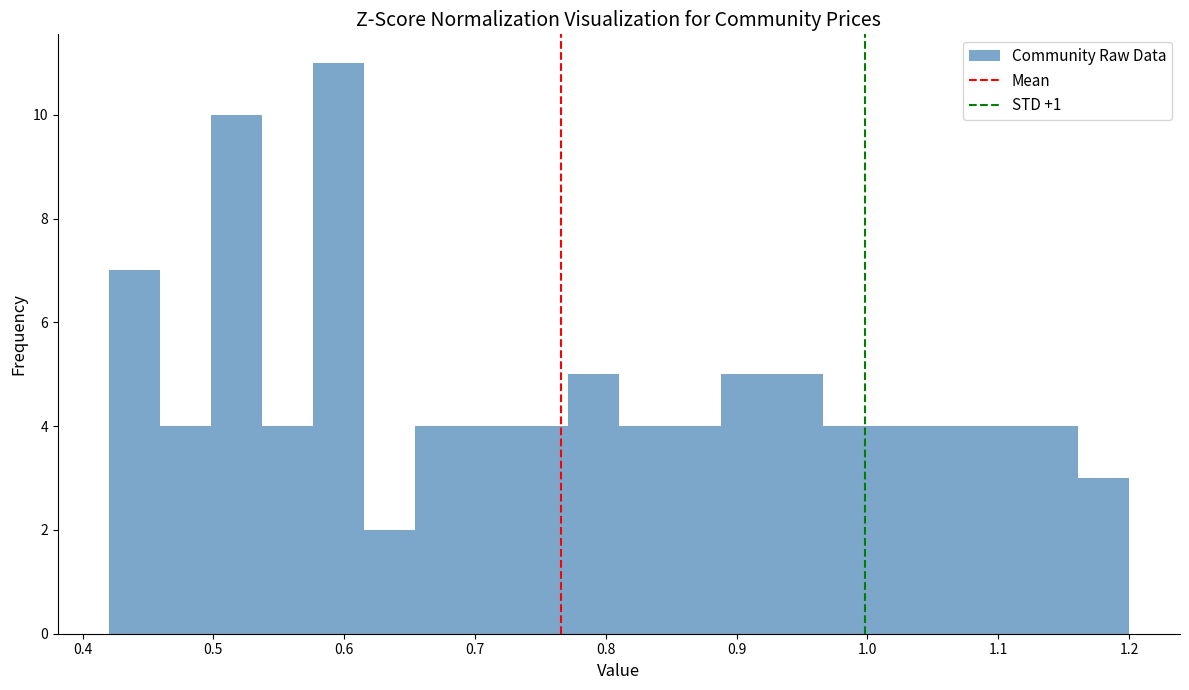

Around what value on the x-axis is the tallest bar? Give the approximate position of its centre, as read against the axis.

0.60